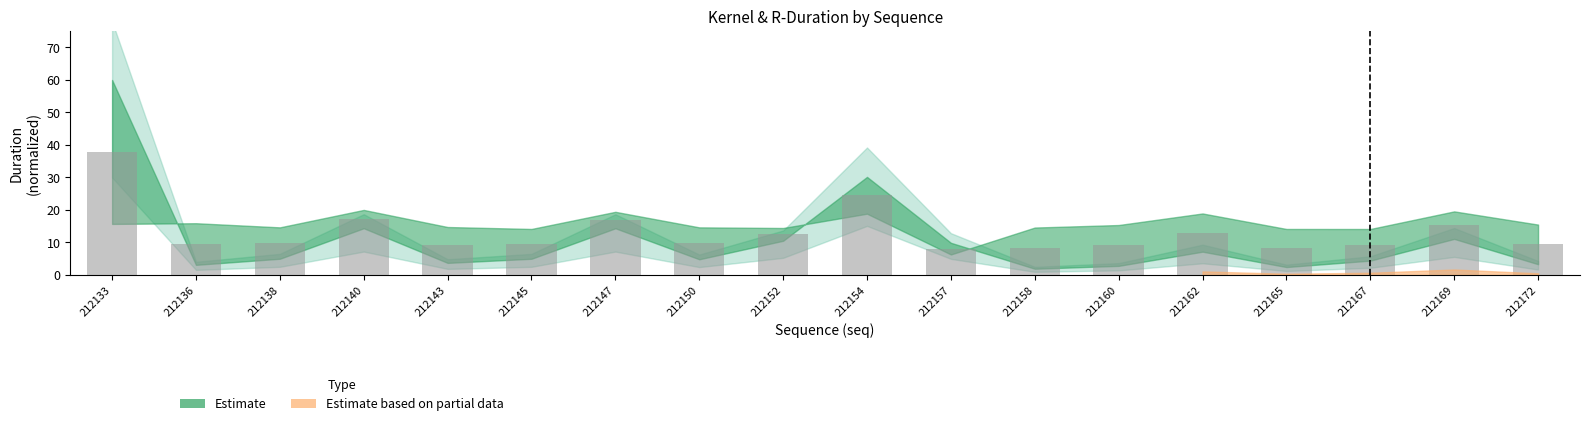

Approximately how many times larger is the value at 212167 compared to 212140?

0.5